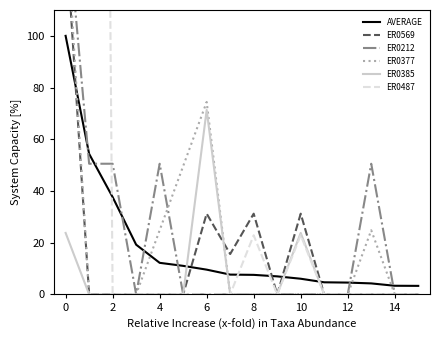

Does the chart display data point markers on the line(s)?

No